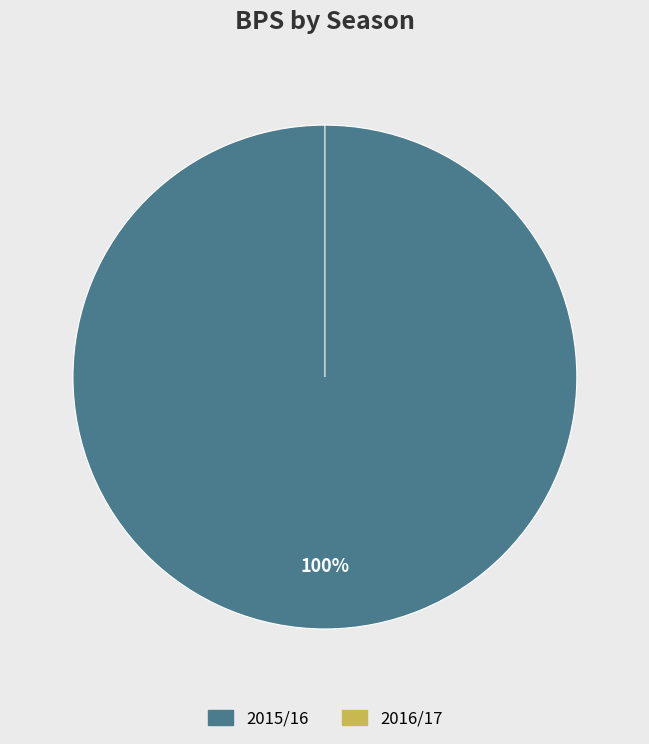

The 33 slice represents 100% of the pie. True or false?

True